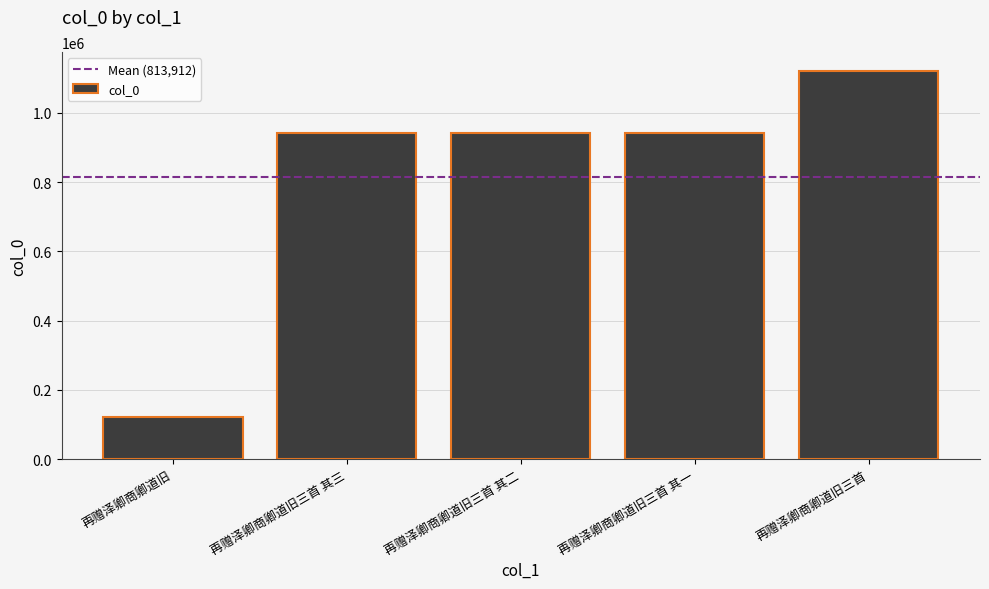

At which label is the value closest to 620129?

再赠泽卿商卿道旧三首 其三